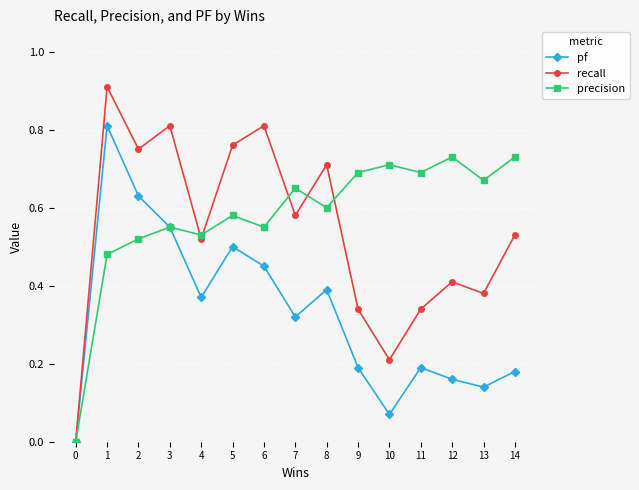

Count the precision values in the range 0 to 1.

15